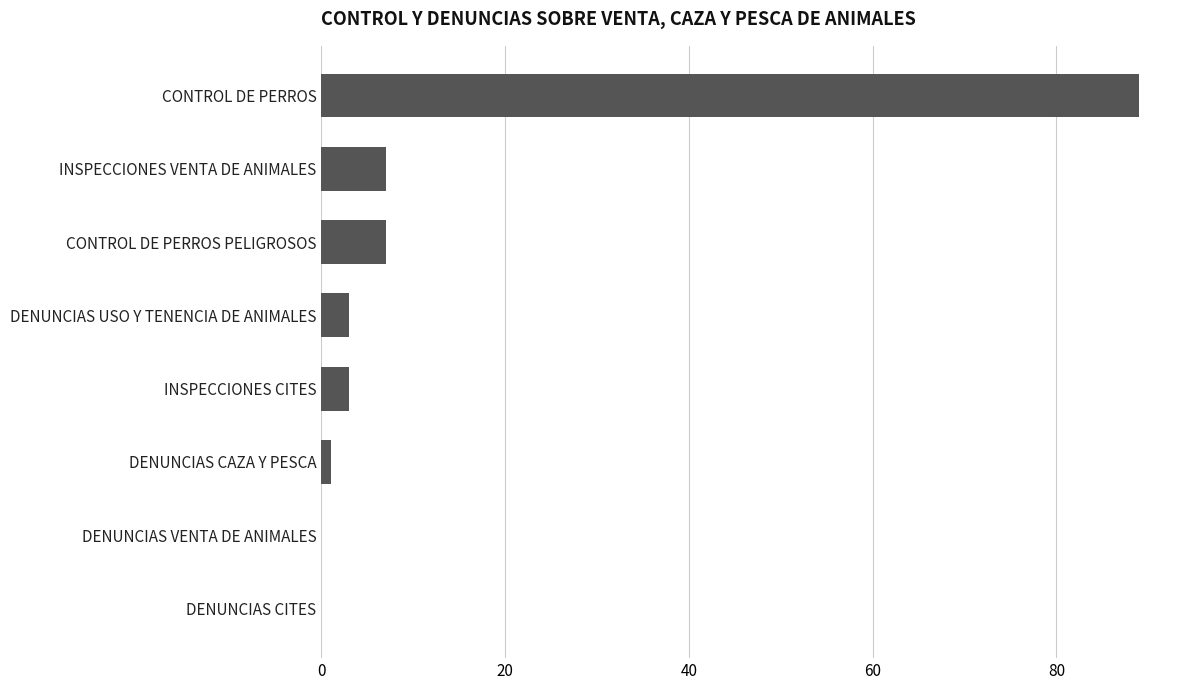

Count the number of categories in the chart.

8